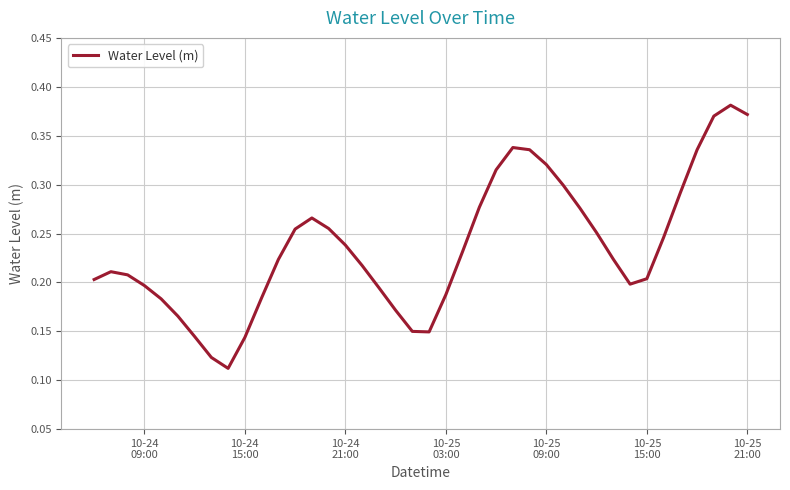

How many lines are shown in the chart?

1